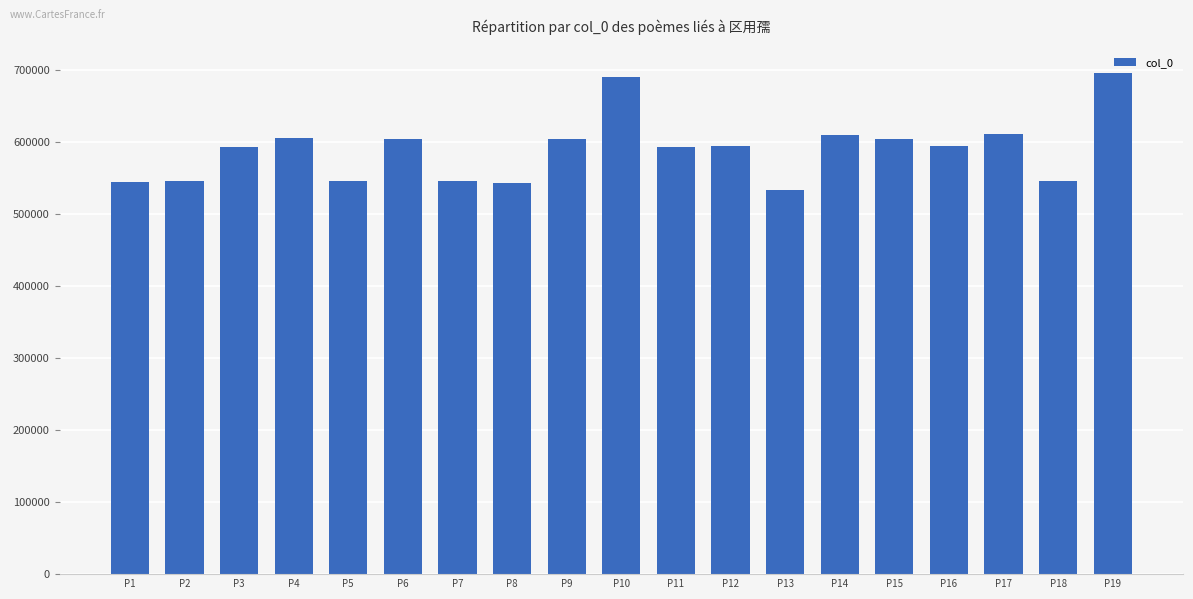

What is the difference between the maximum and second lowest values?

152118